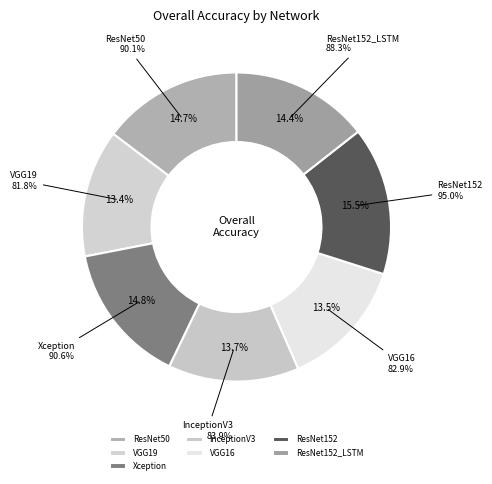

True or false: ResNet152 accounts for 16% of the total.

True